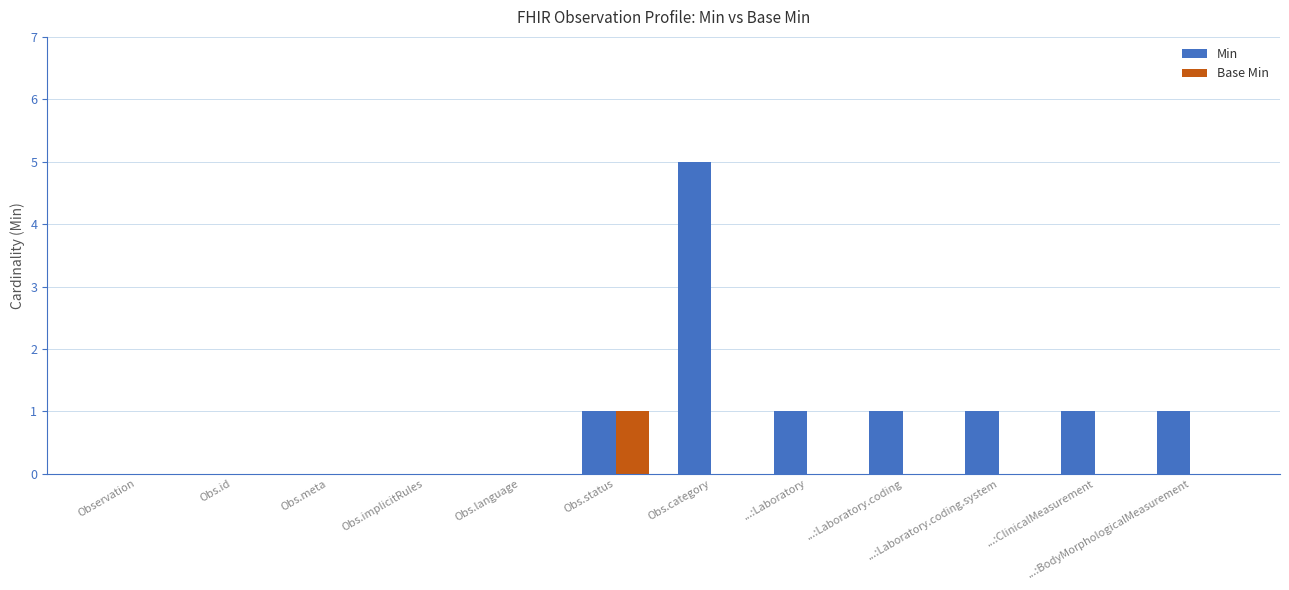

What is the greatest value displayed?

5